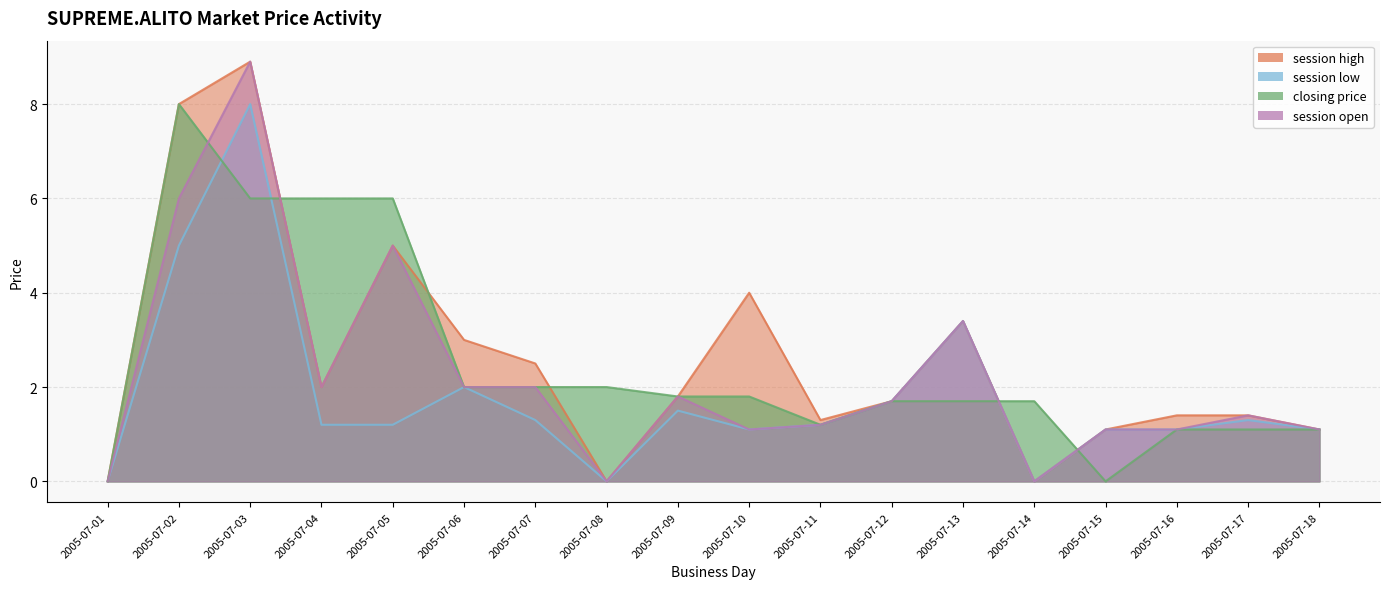

What is the spread (max minus min) of values at 2005-07-17?

0.3